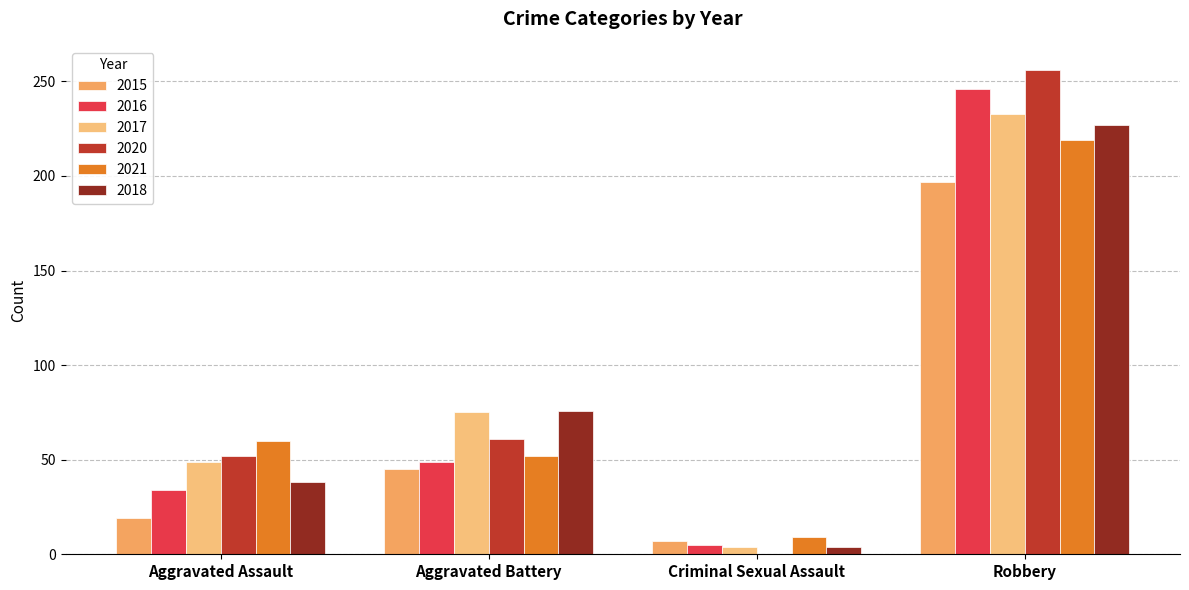

What is the difference between the 2015 values at Criminal Sexual Assault and Aggravated Battery?

38